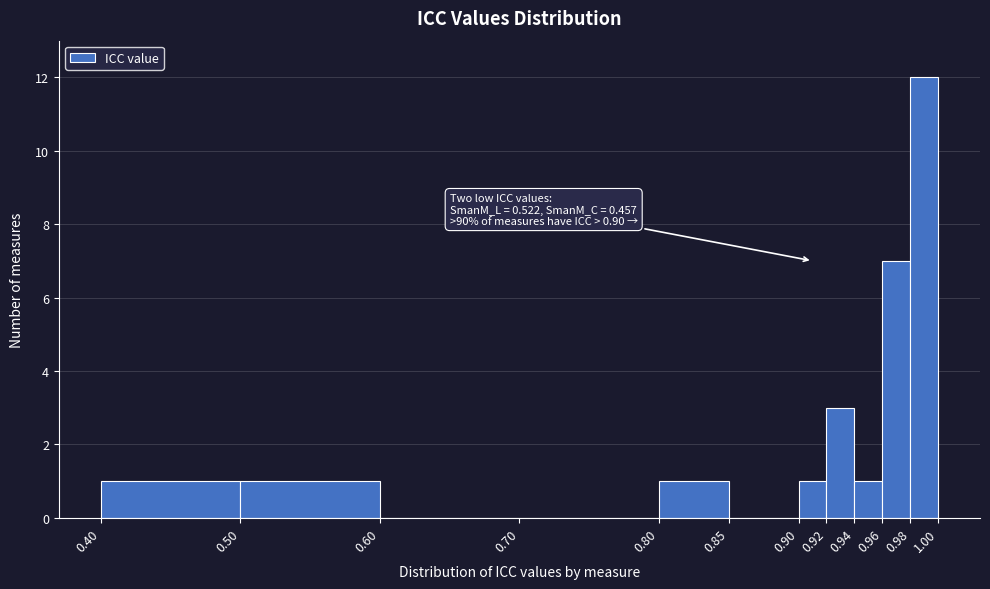

Over which range of the x-axis is the bar tallest?

0.98 to 1.00